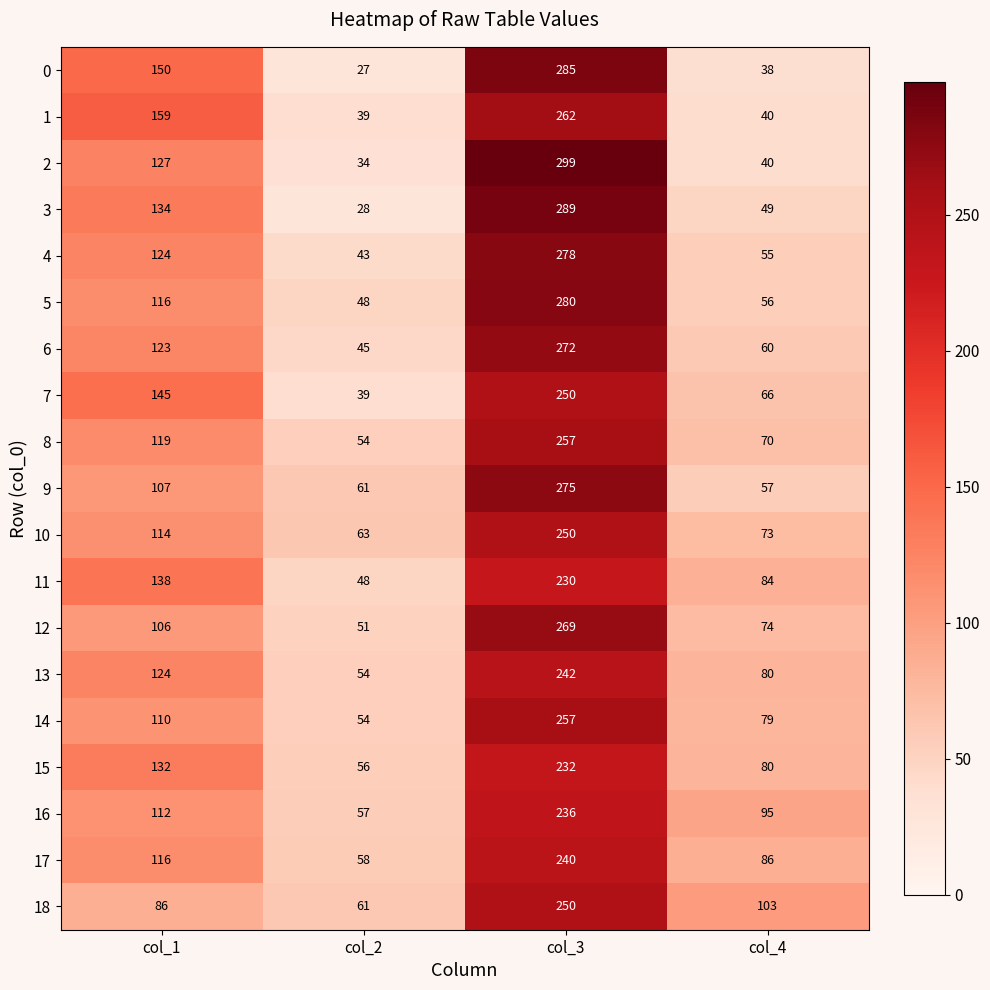

What is the total value across all series at col_1?

2342